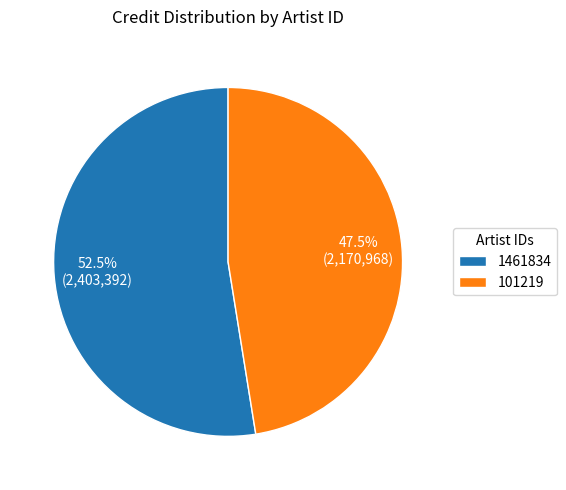

Rank the categories by value from lowest to highest.

101219, 1461834